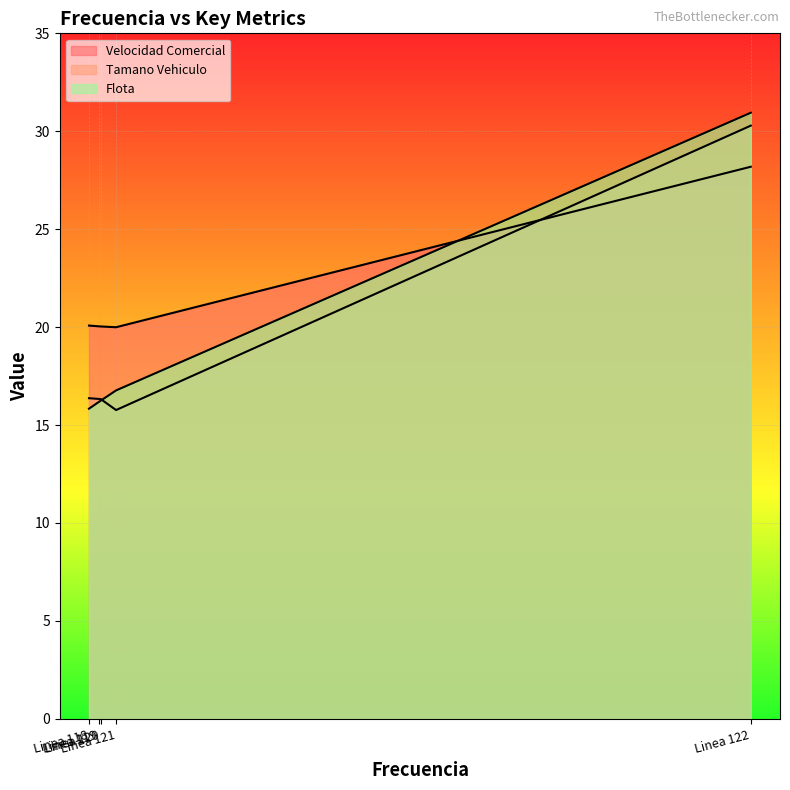

What is the total value across all series at Linea 118?

52.3